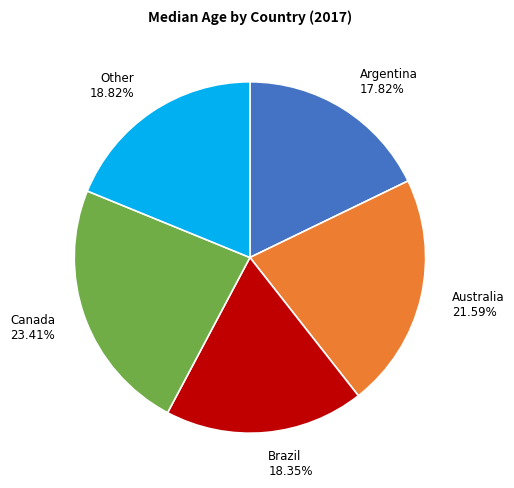

What is the ratio of the value at Argentina to the value at Brazil?

1.0